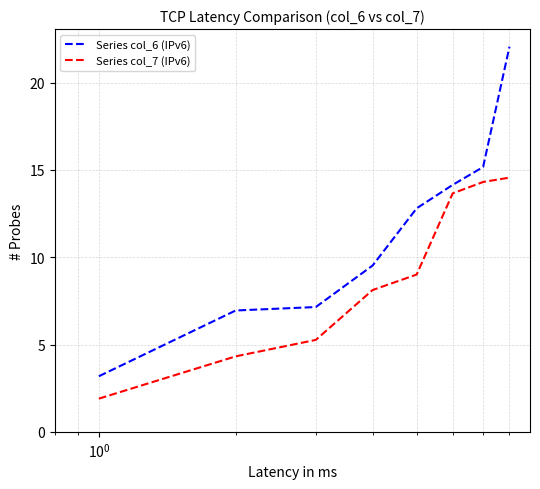

Rank the series by their average value, from lowest to highest.

Series col_7 (IPv6), Series col_6 (IPv6)